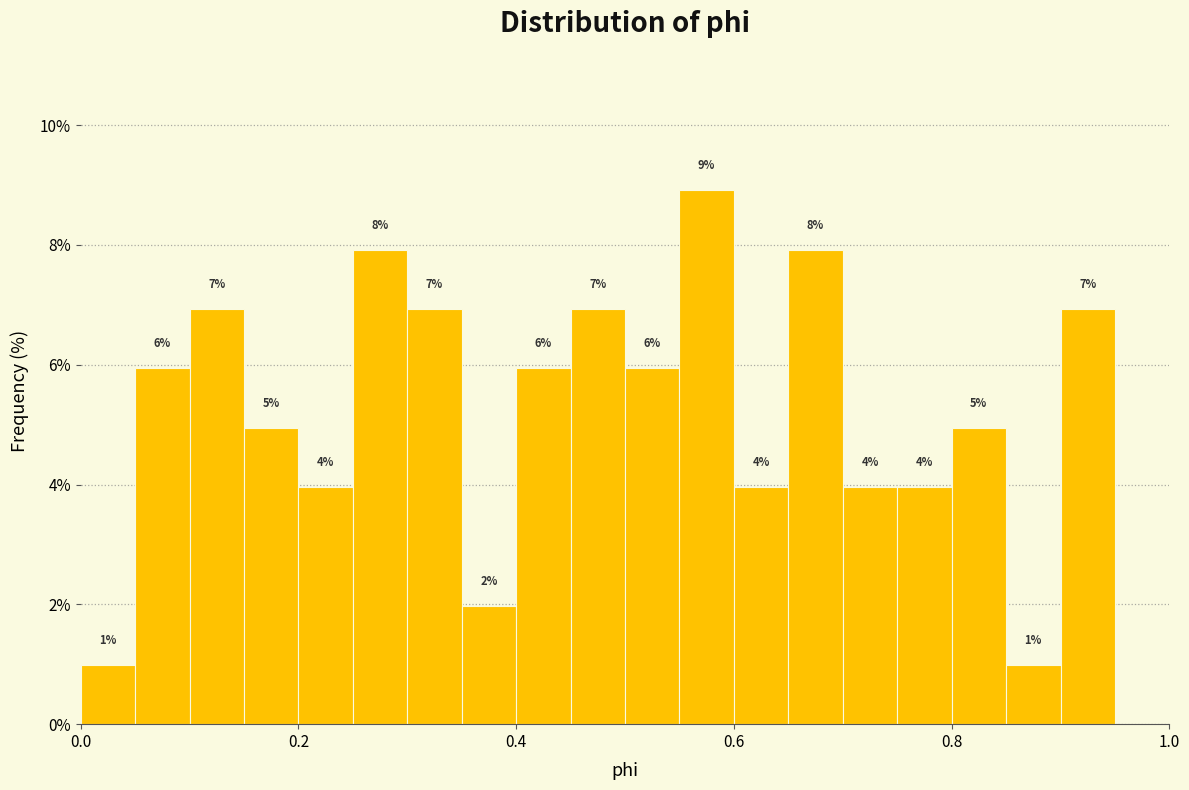

Around what value on the x-axis is the tallest bar? Give the approximate position of its centre, as read against the axis.

0.58